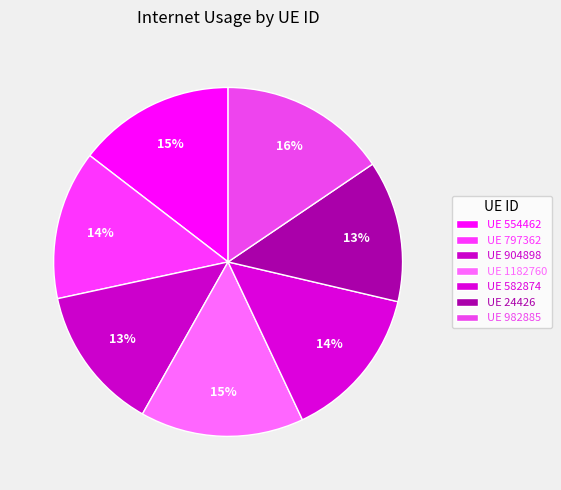

Which slice is the smallest?

24426